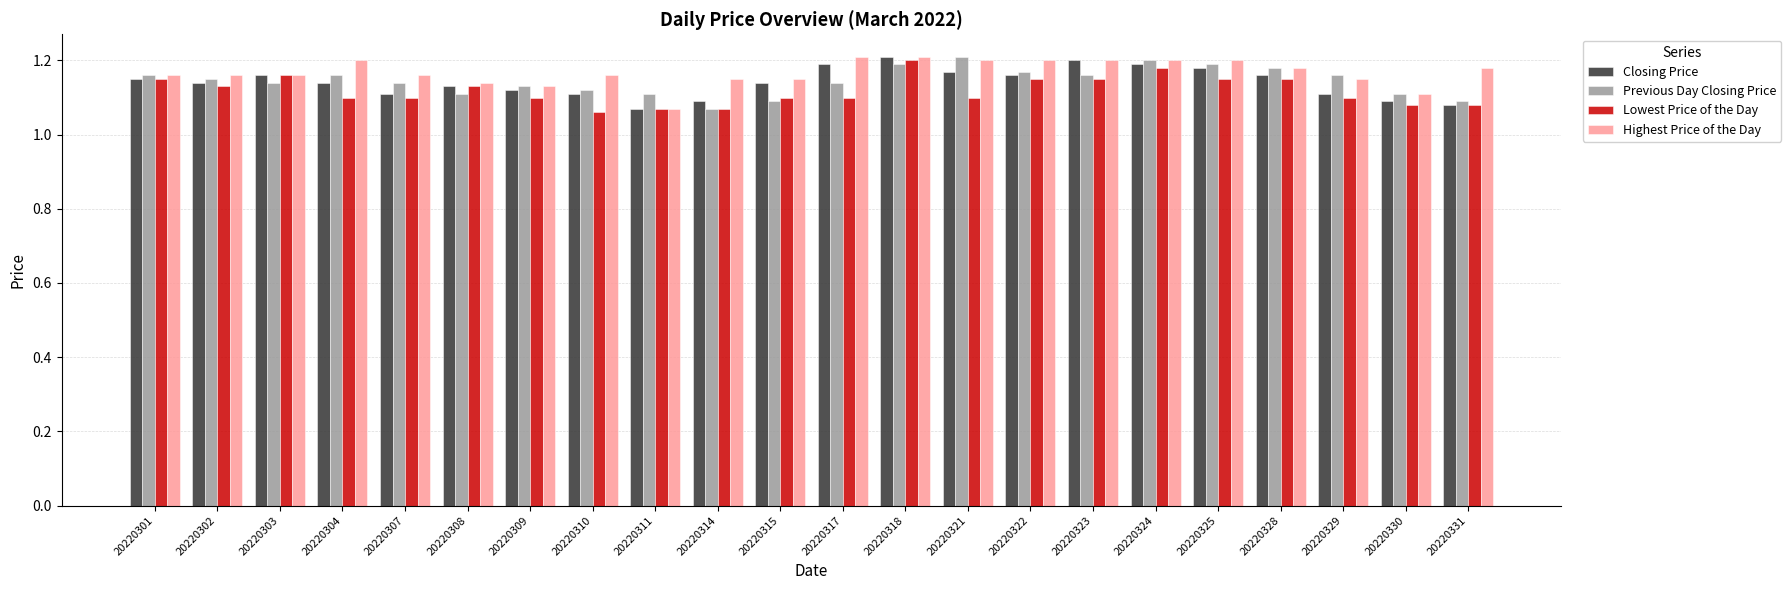

The value of Lowest Price of the Day at 20220307 is 1.1. True or false?

True